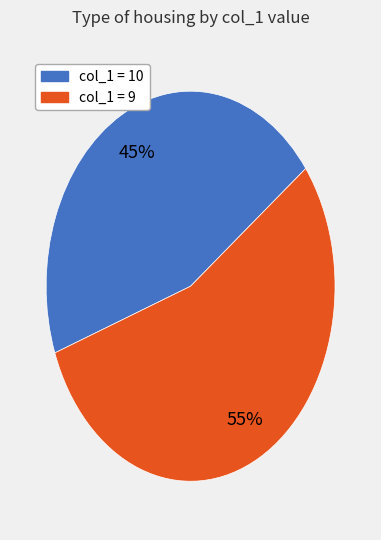

To the nearest percent, what is the average slice percentage?

50%